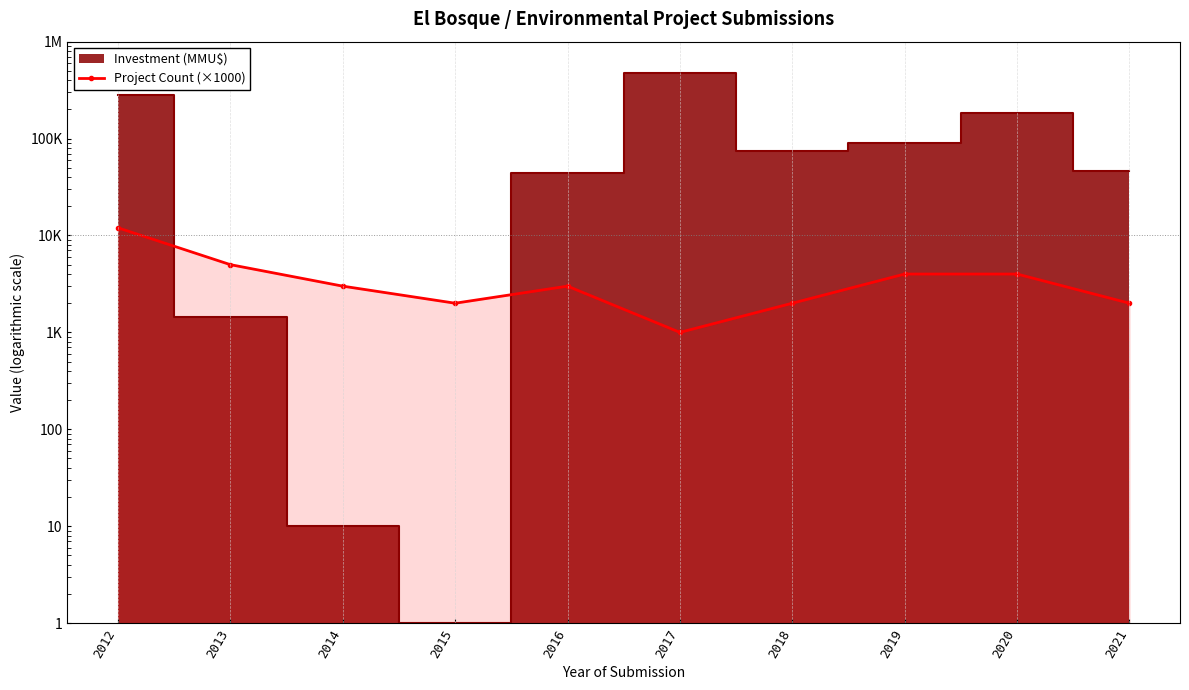

Which has a higher value, 2014 or 2015?

2014